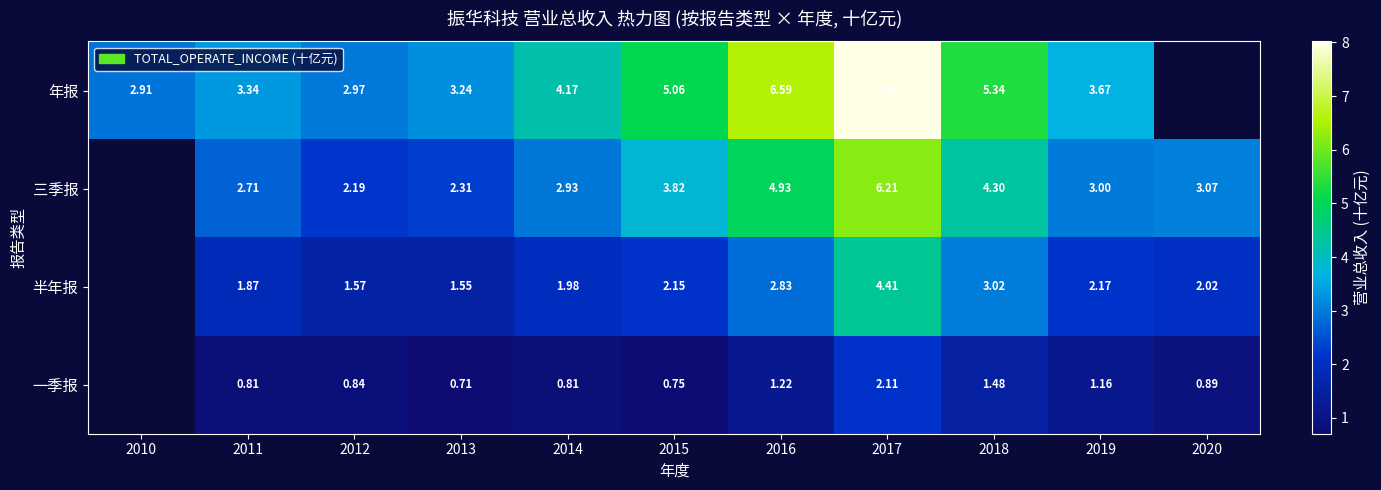

Between 2010 and 2015, which is larger?

2015